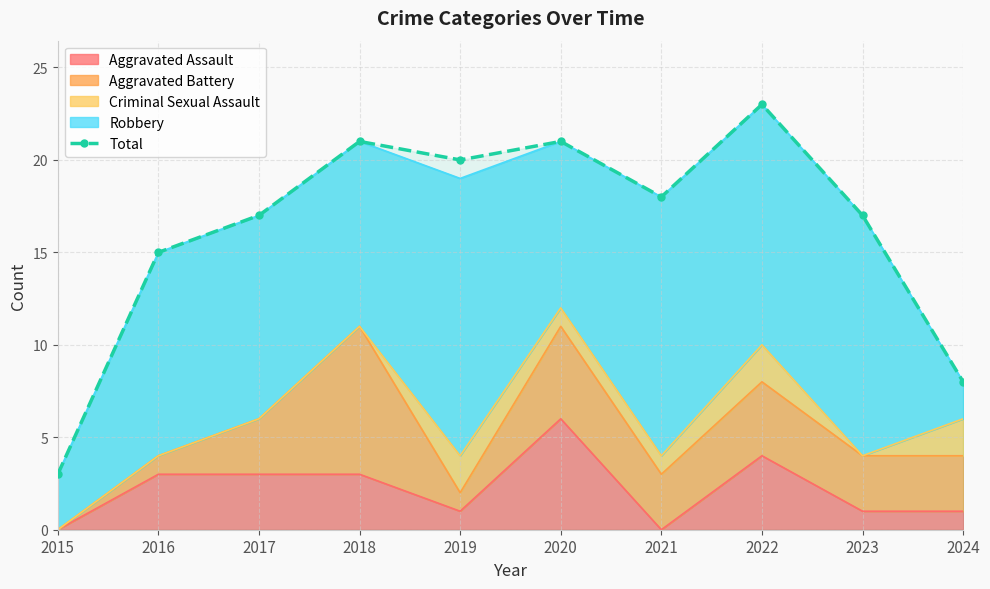

What is the ratio of the value at 2015 to the value at 2017?

0.2